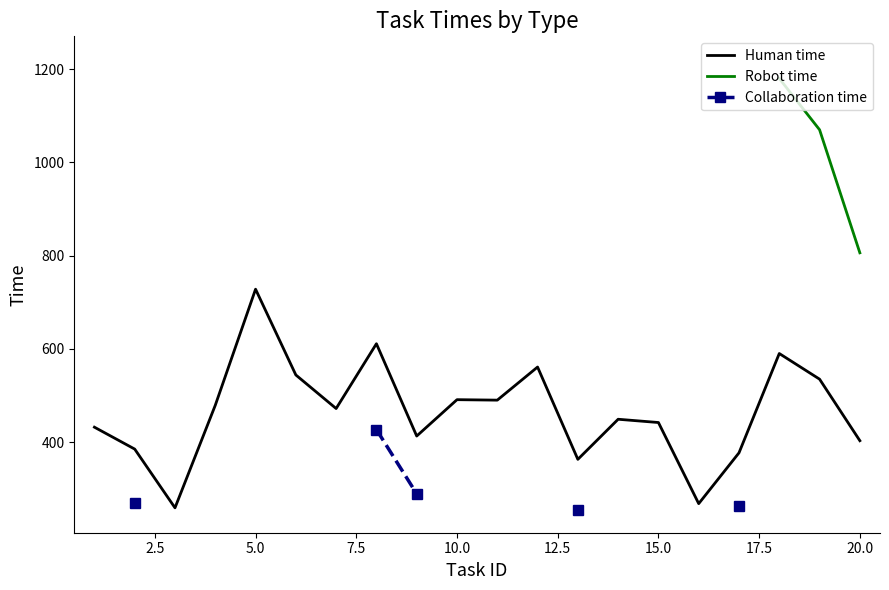

What is the highest value of the Human time series?

728